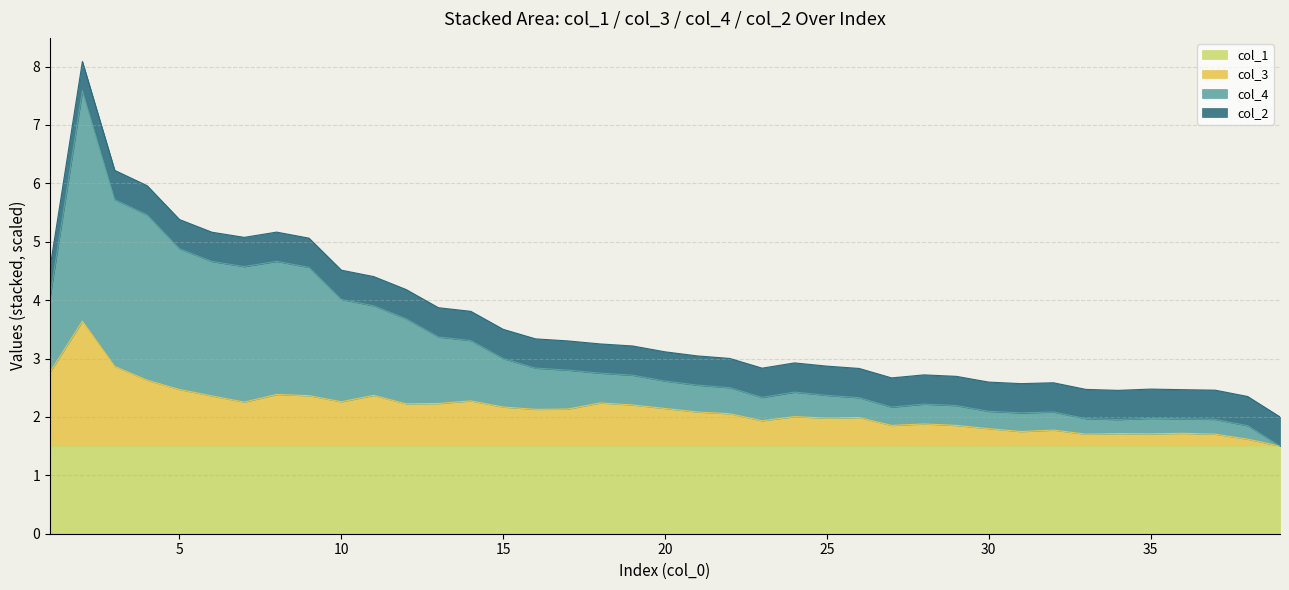

Between 33 and 23, which is larger?

23